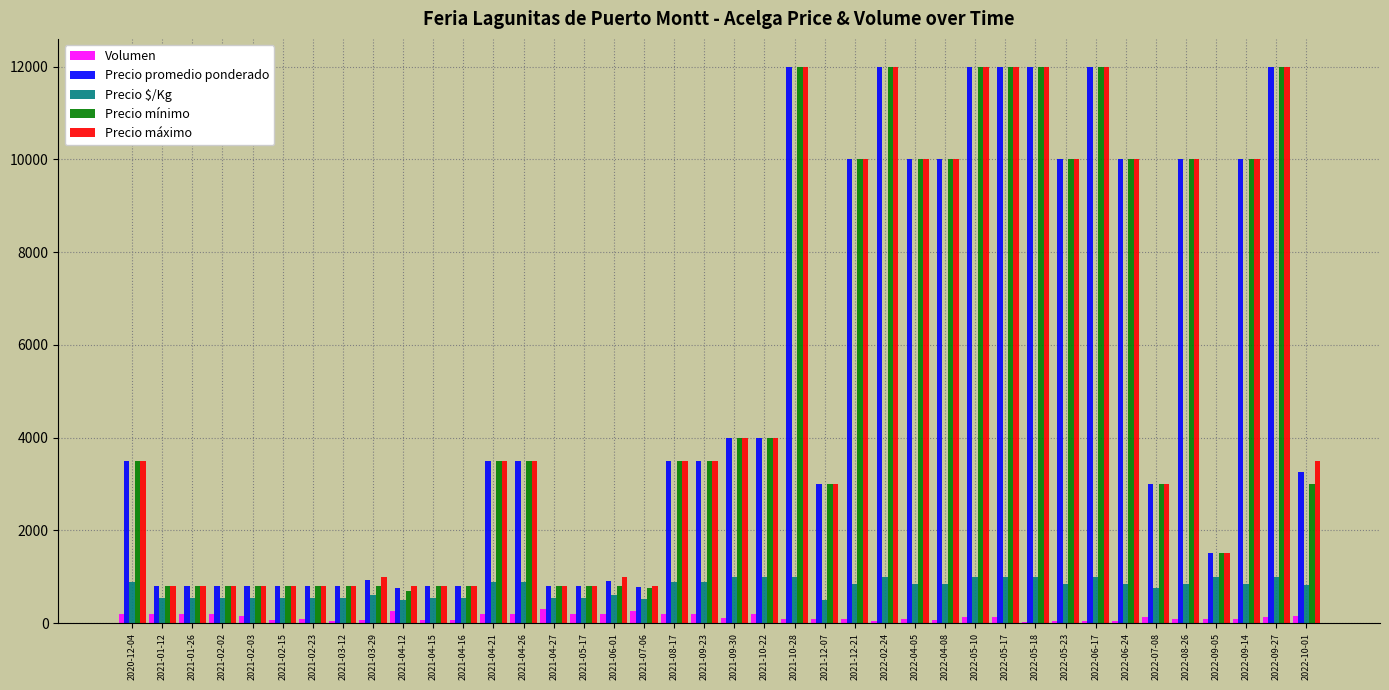

How many groups of bars are there?

40